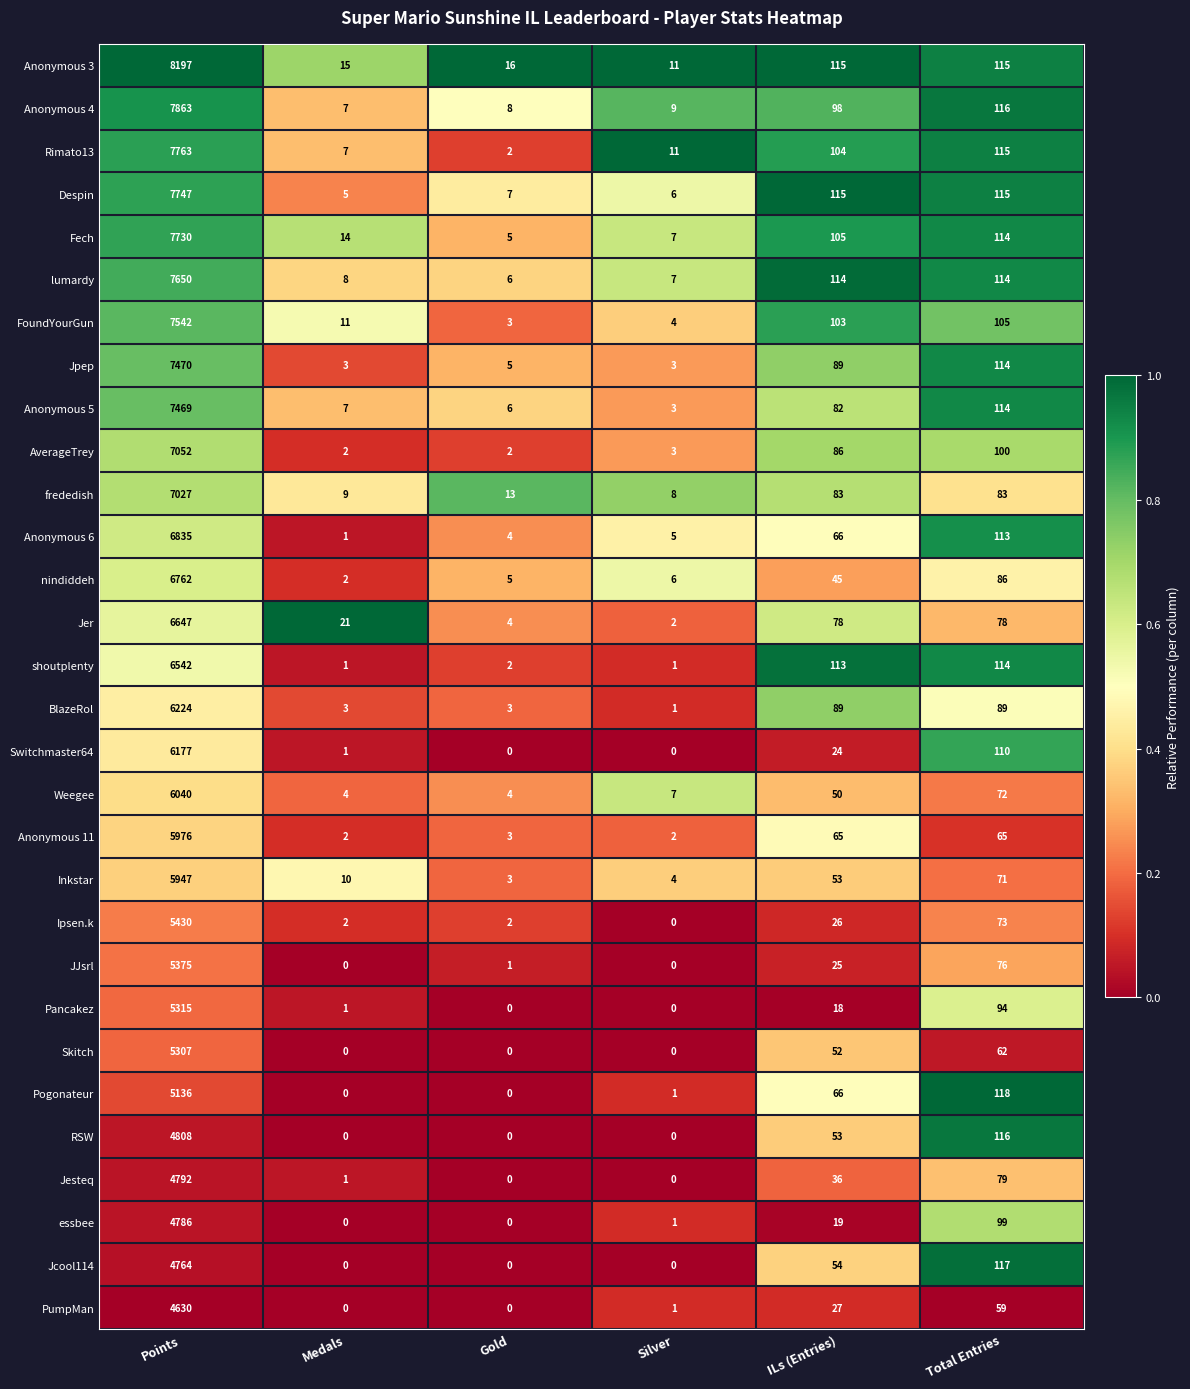

Count the number of data series in this chart.

30